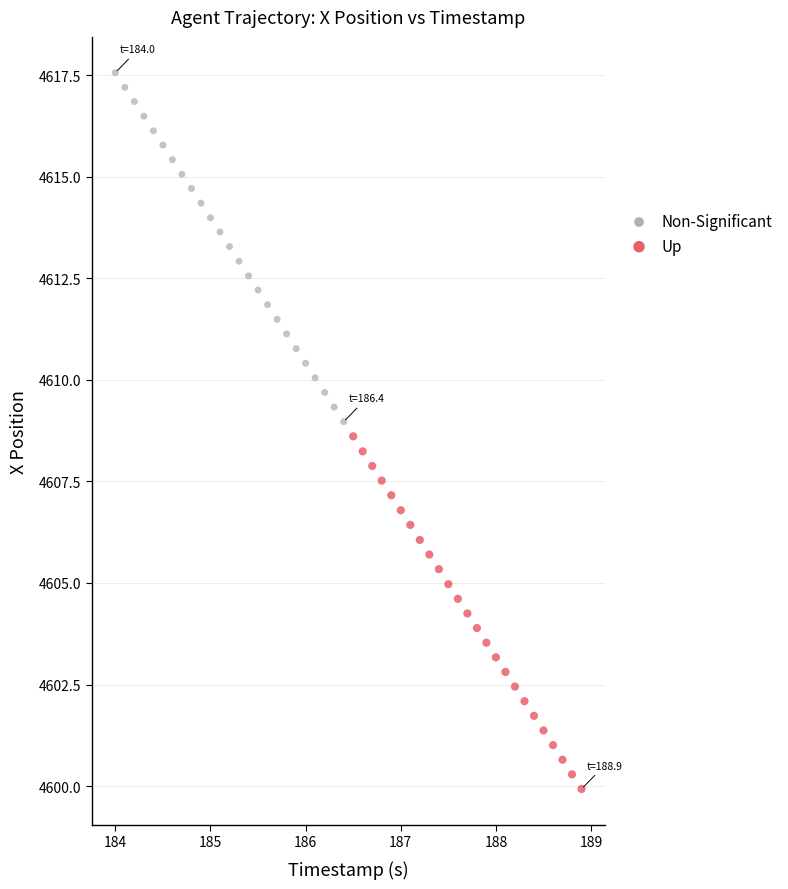

Which series has the widest spread of Y values?

Up